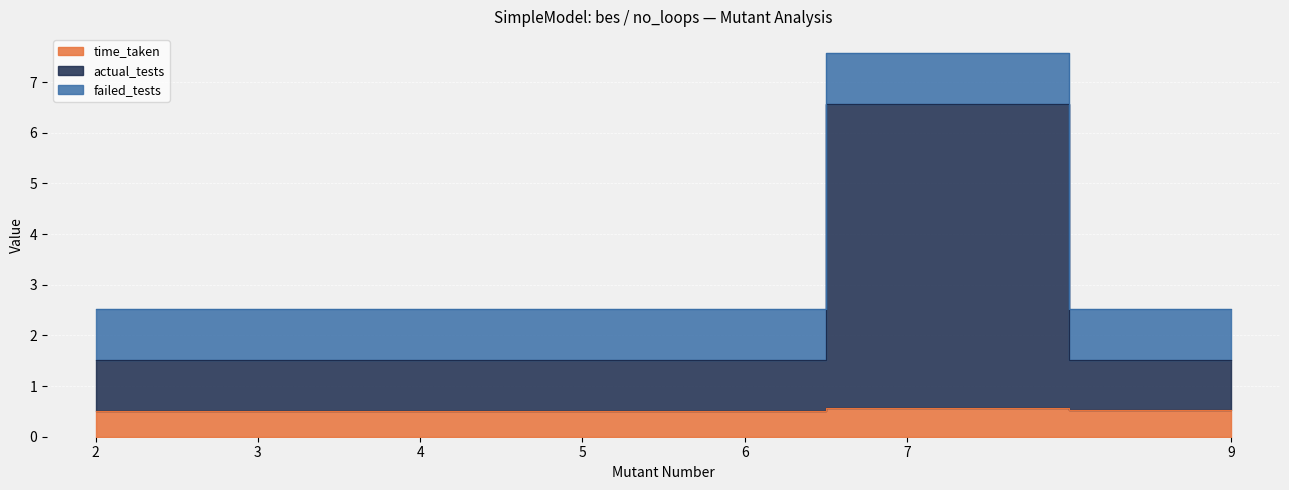

Where is time_taken nearest to the value 0?

3